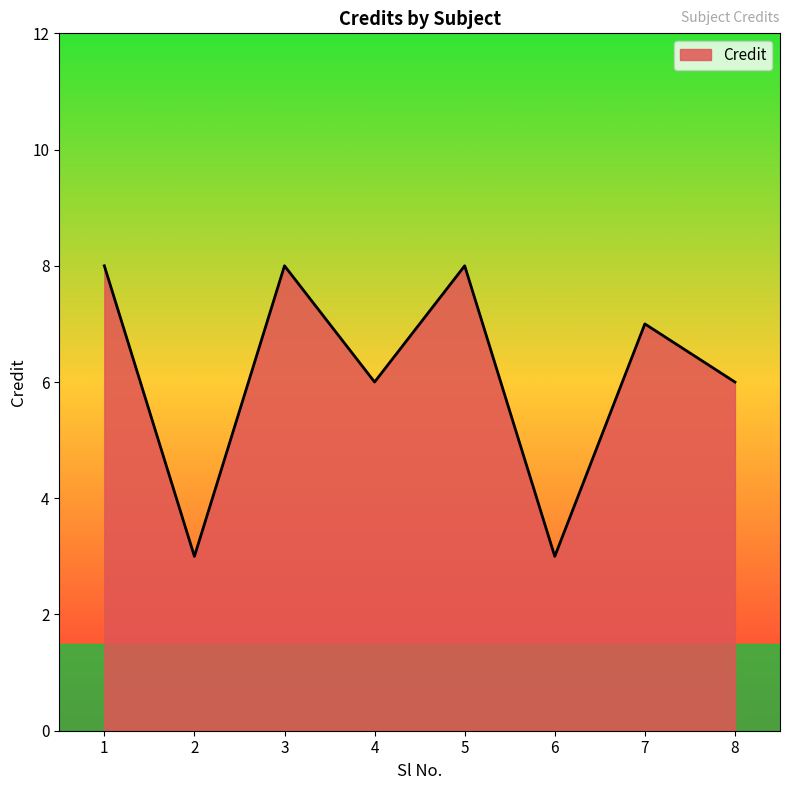

What is the greatest value displayed?

8